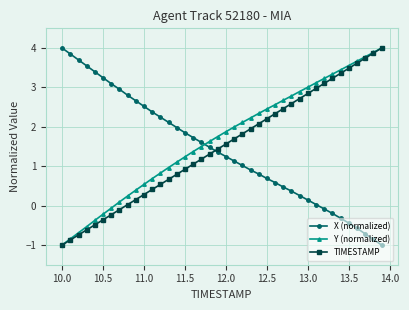

After their last crossing, which series has the higher values: TIMESTAMP or X (normalized)?

TIMESTAMP